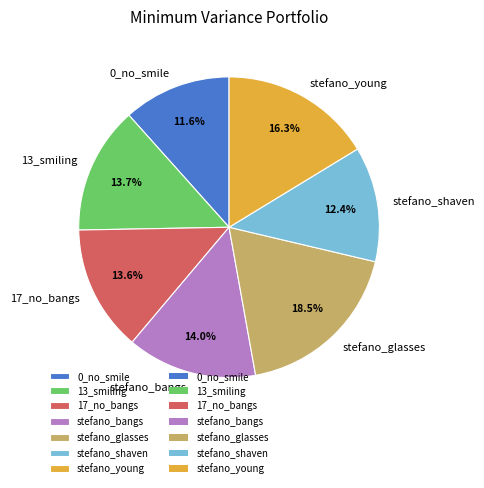

Is it true that stefano_glasses is 9% of the pie?

False